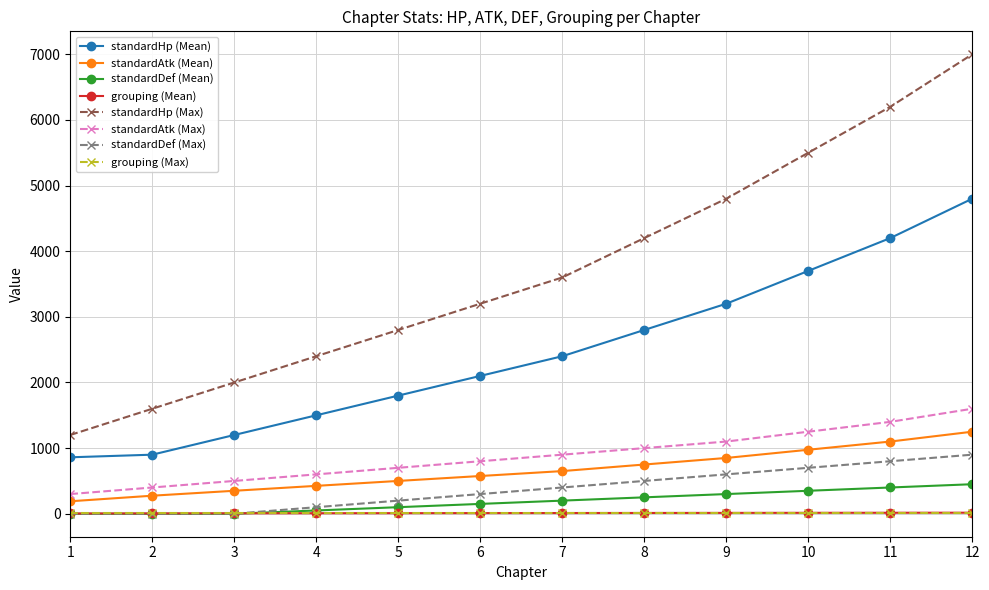

Which series has the largest range (max minus min)?

standardHp (Max)